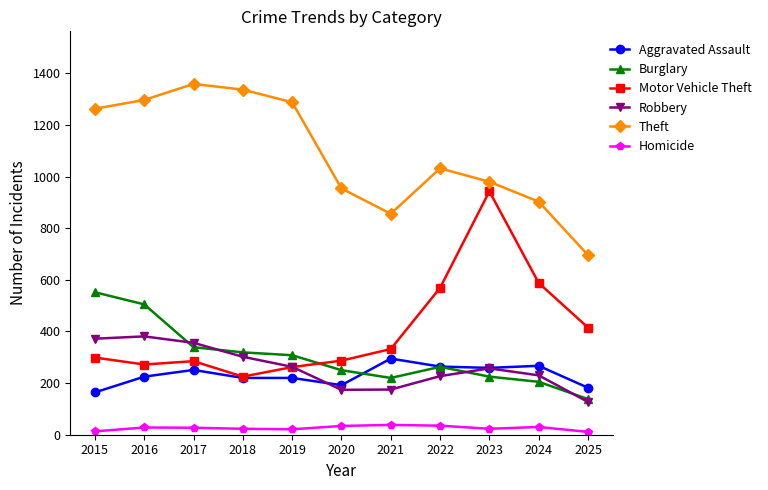

Which series changed the most between 2018 and 2025?

Theft